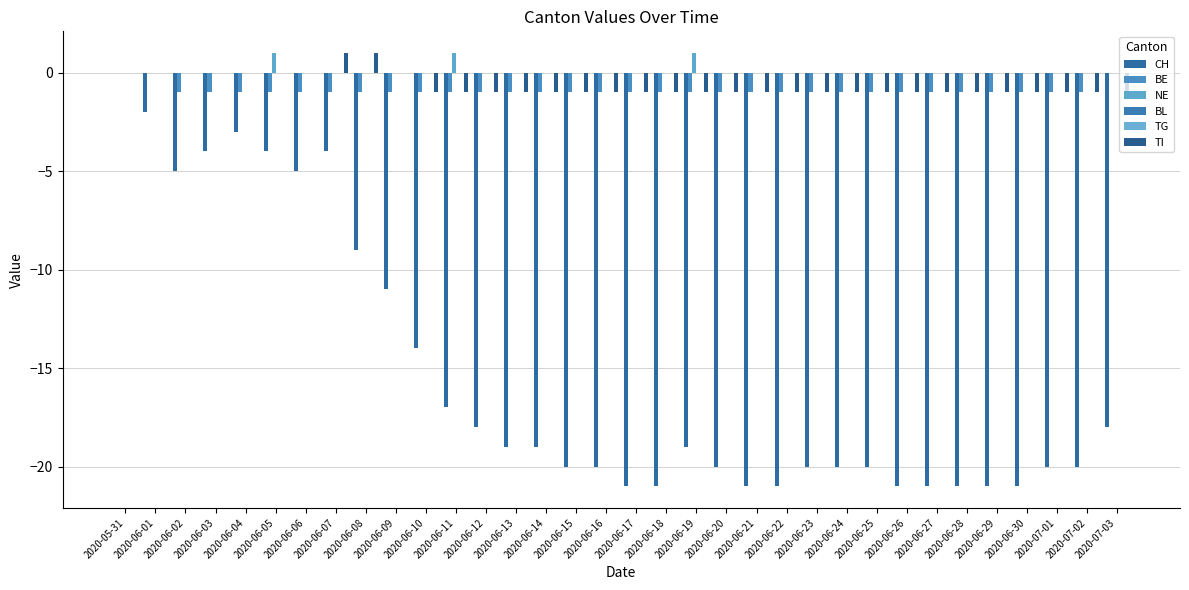

Which series changed the most between 2020-06-11 and 2020-06-18?

CH